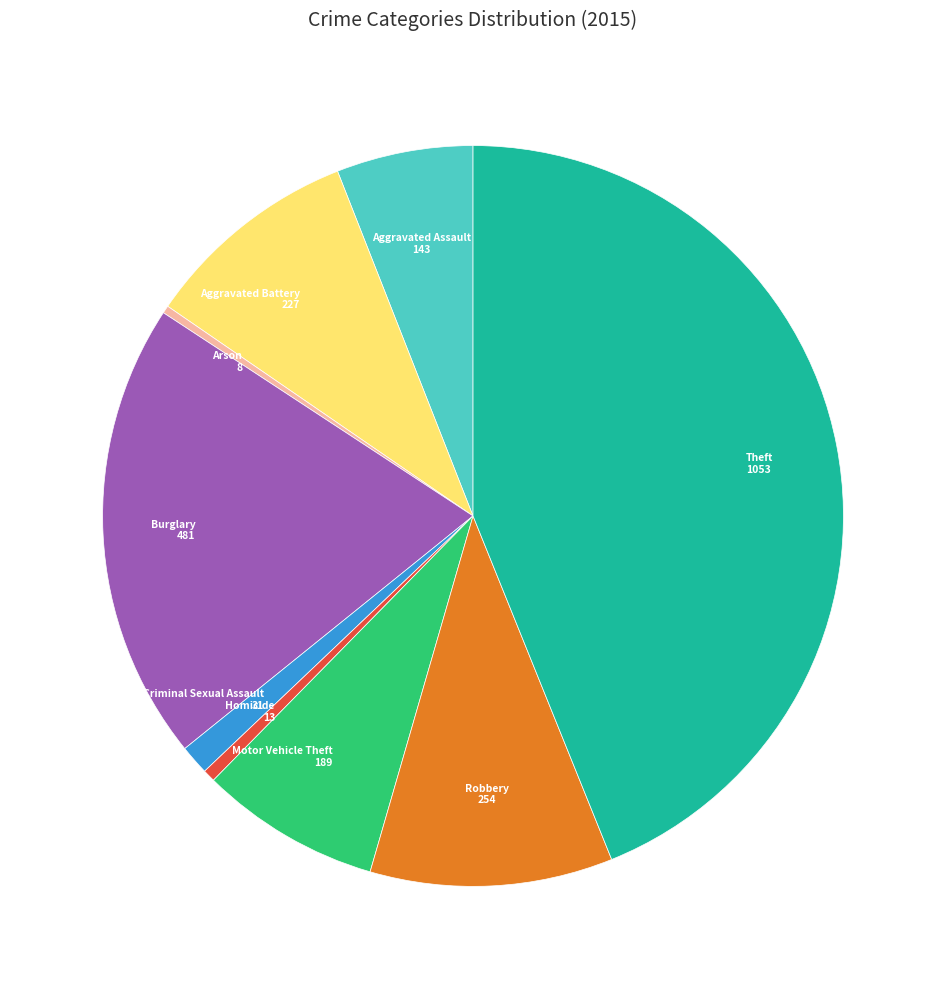

Does Criminal Sexual Assault account for over 50% of the chart?

No